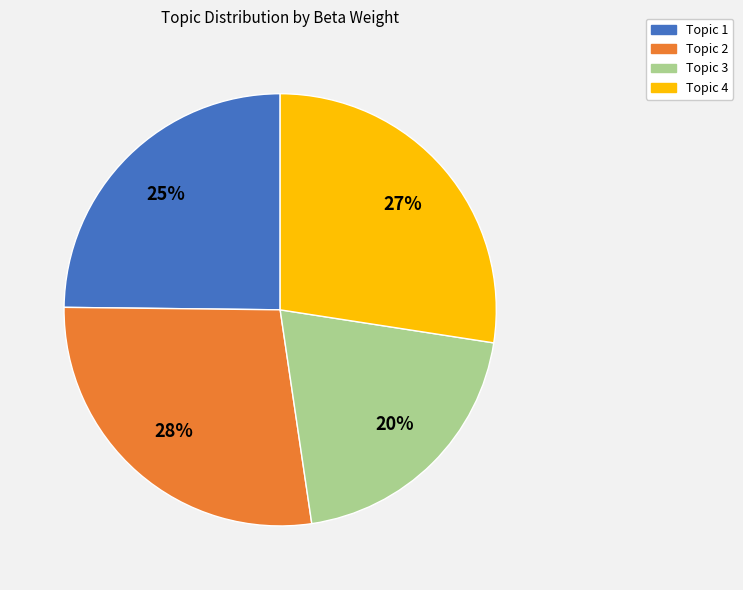

To the nearest percent, what is the average slice percentage?

25%